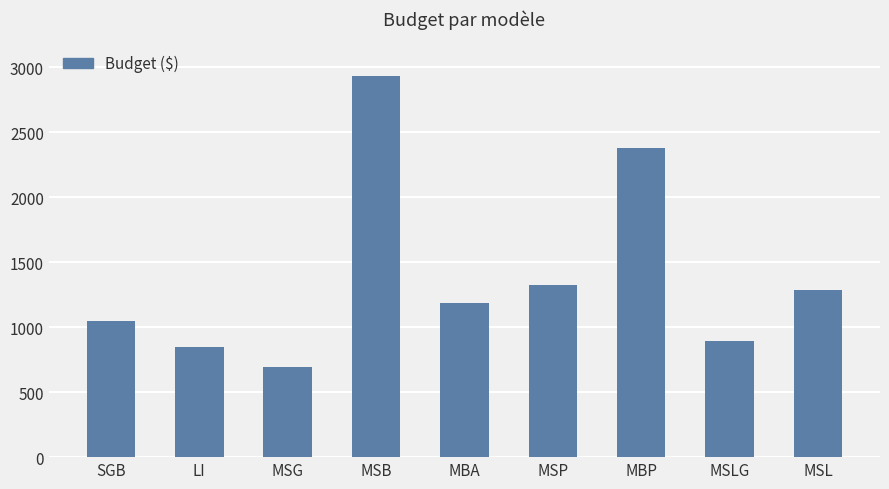

What is the change in value from LI to MSB?

+2080.0